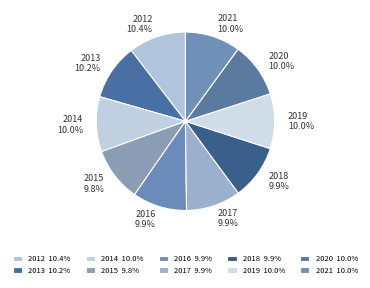

Is there a majority slice in this chart?

No